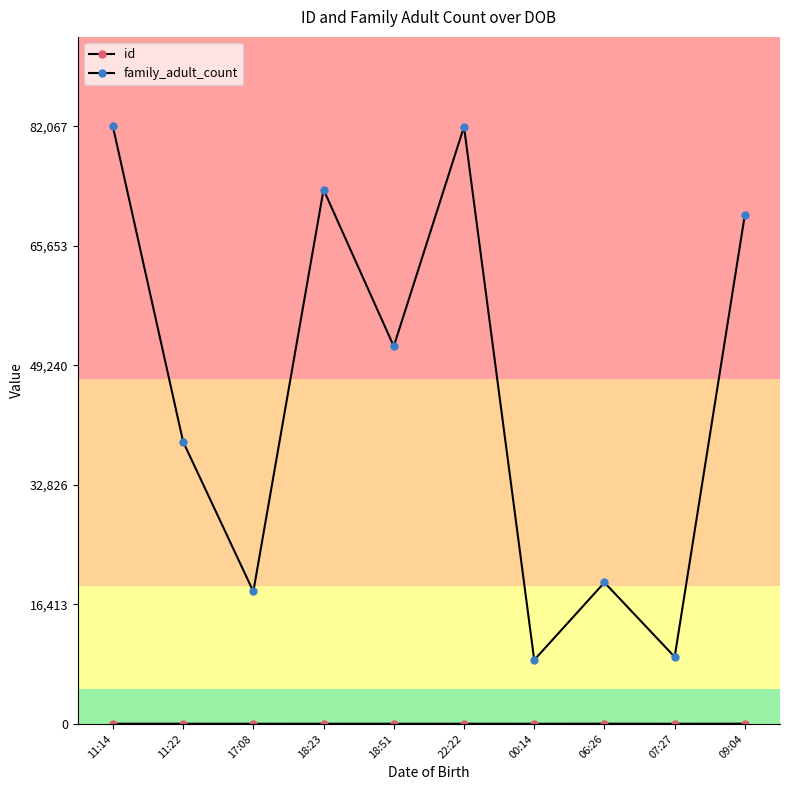

Where is the first local minimum for family_adult_count?

17:08